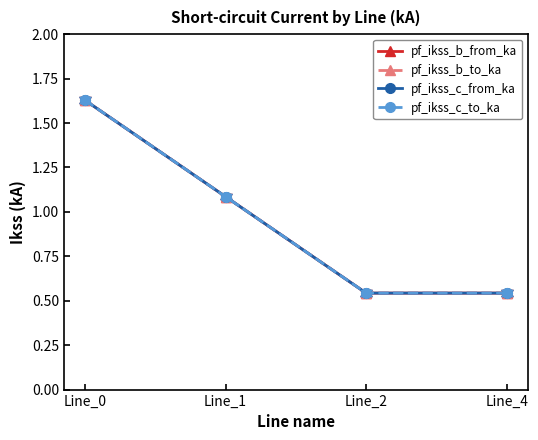

True or false: pf_ikss_c_from_ka has a value of 0.5 at Line_2.

True